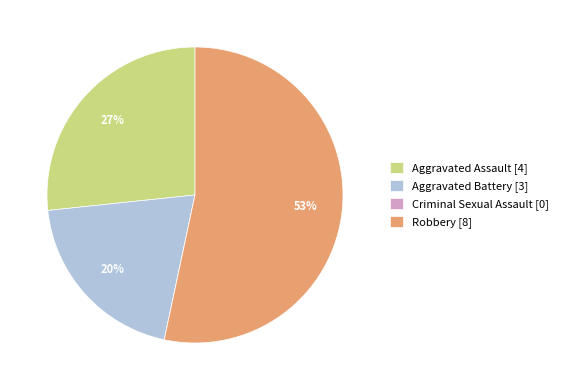

To the nearest percent, what is the difference between the largest and smallest slice percentages?

53%